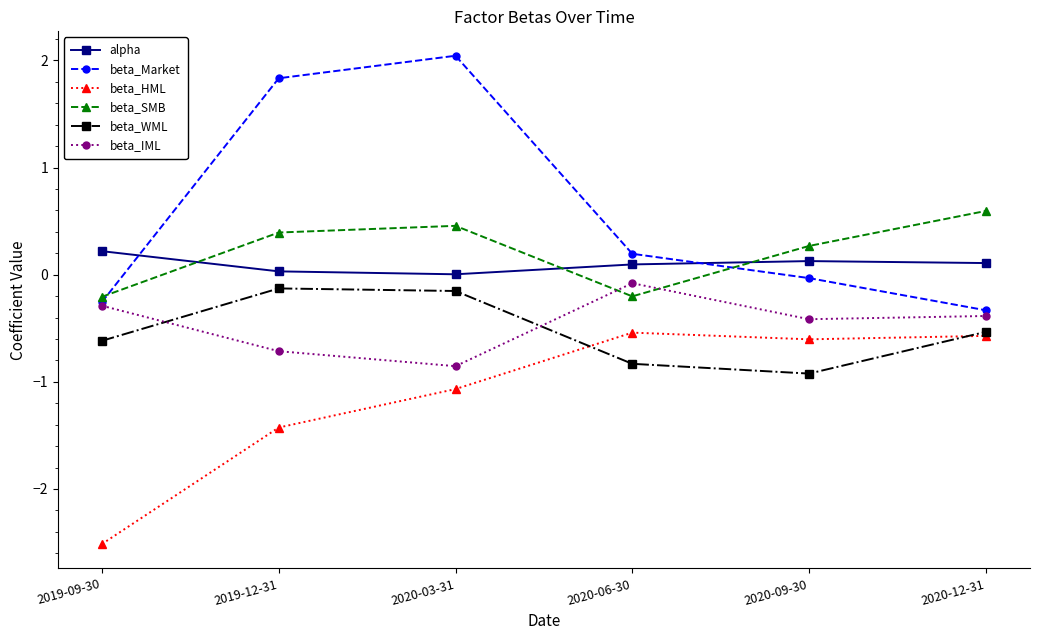

In beta_Market, how many points are higher than both neighbors (excluding endpoints)?

1